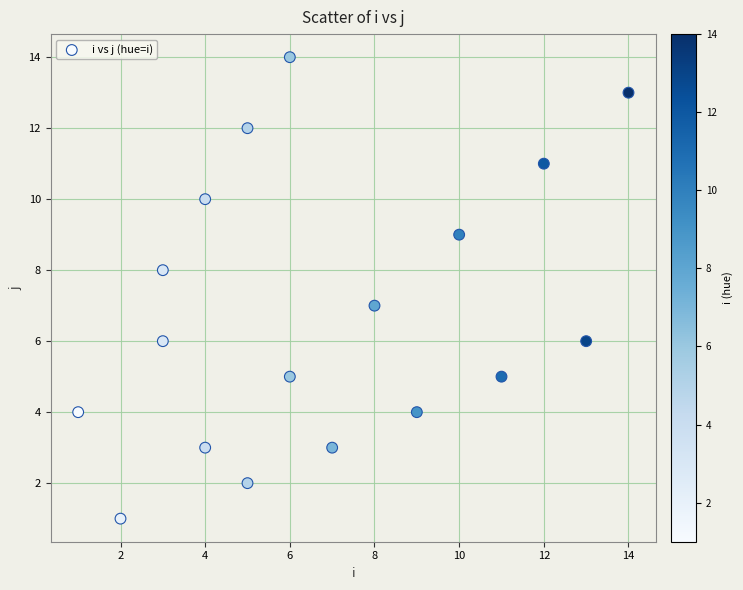

What is the range of X values (max minus min)?

13